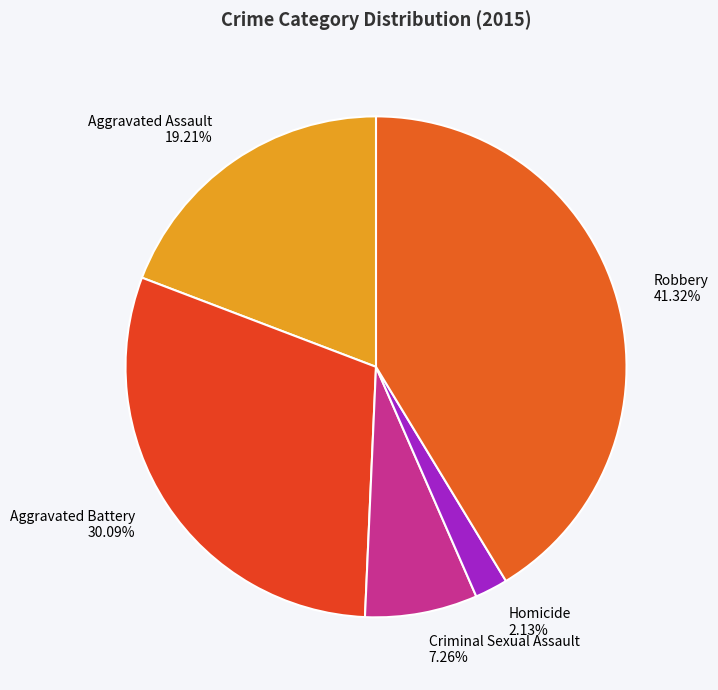

How much of the chart is everything except Homicide?

97.9%